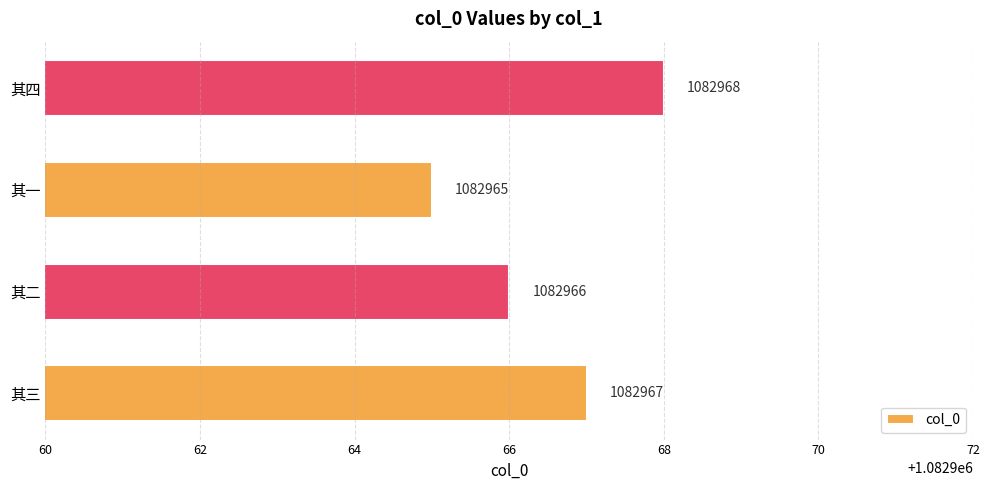

What is the sum of the values at 其二 and 其三?

2165933